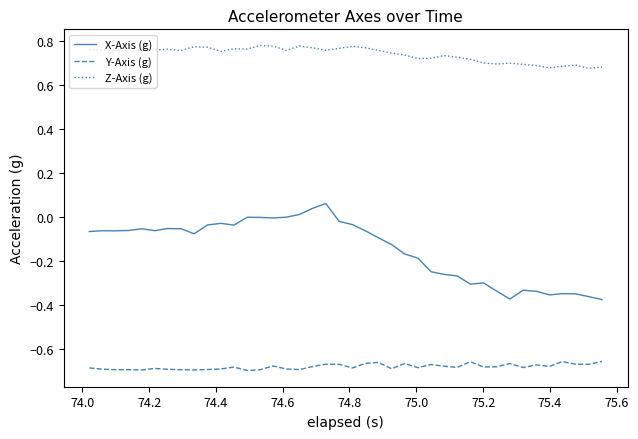

How many Z-Axis (g) values are between 0 and 1?

40